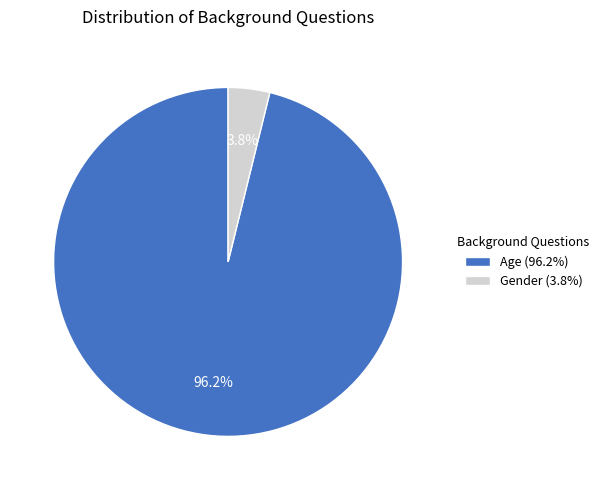

What percentage is NOT represented by Gender?

96.2%